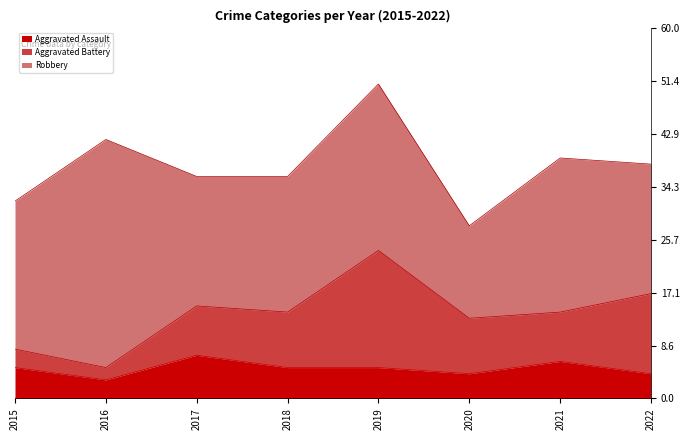

What is the total value across all series at 2015?

32